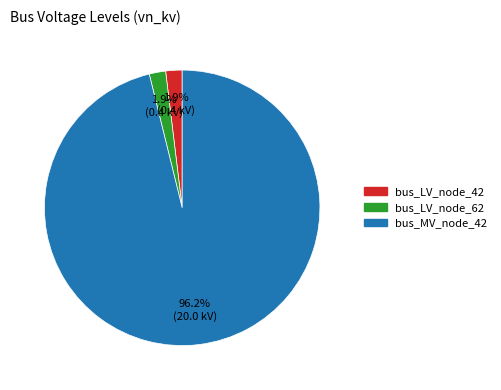

Is there any slice that represents more than half of the pie?

Yes